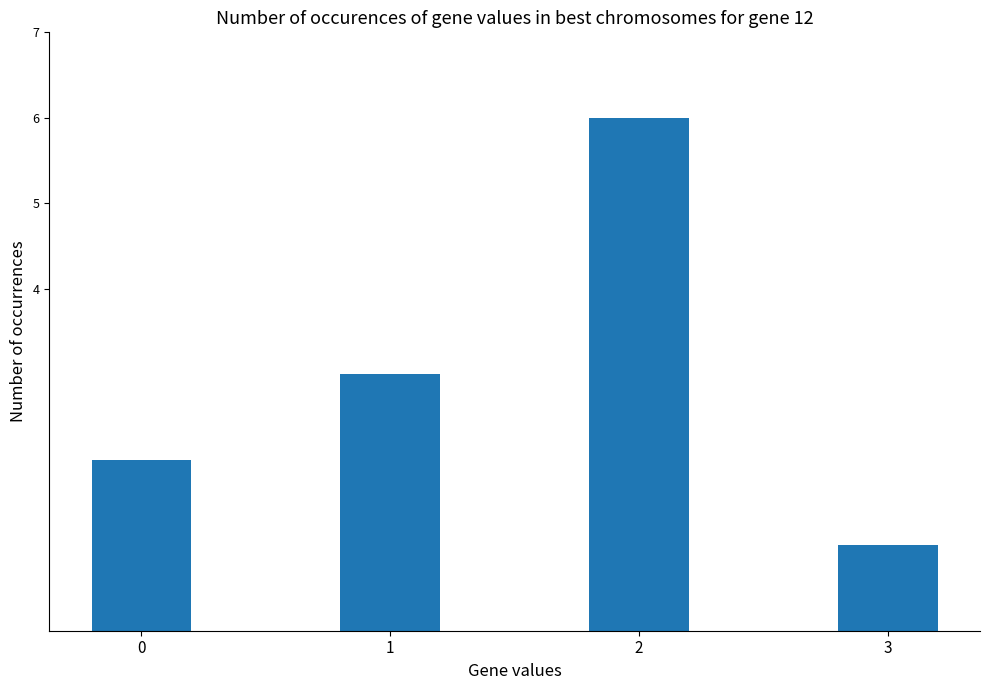

Rank the categories by value from lowest to highest.

3, 0, 1, 2